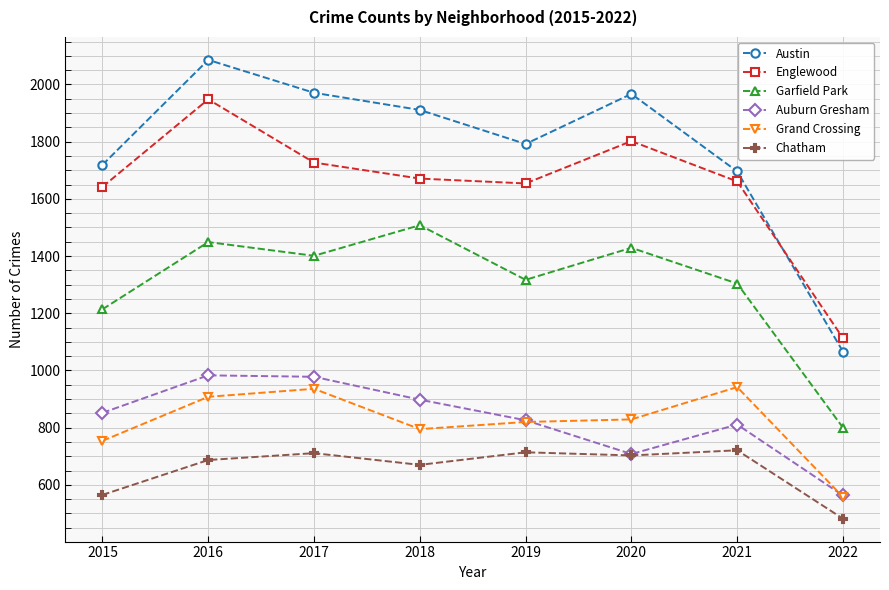

Where is the first local maximum for Chatham?

2017